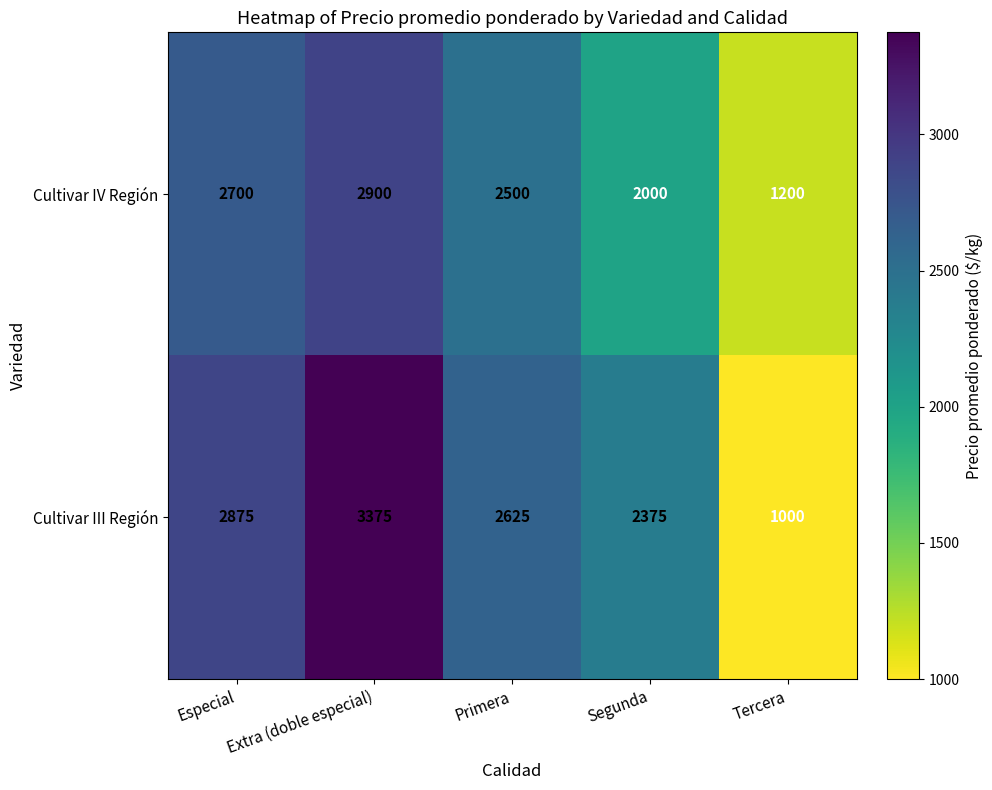

At which label does Cultivar III Región first exceed 2625?

Especial